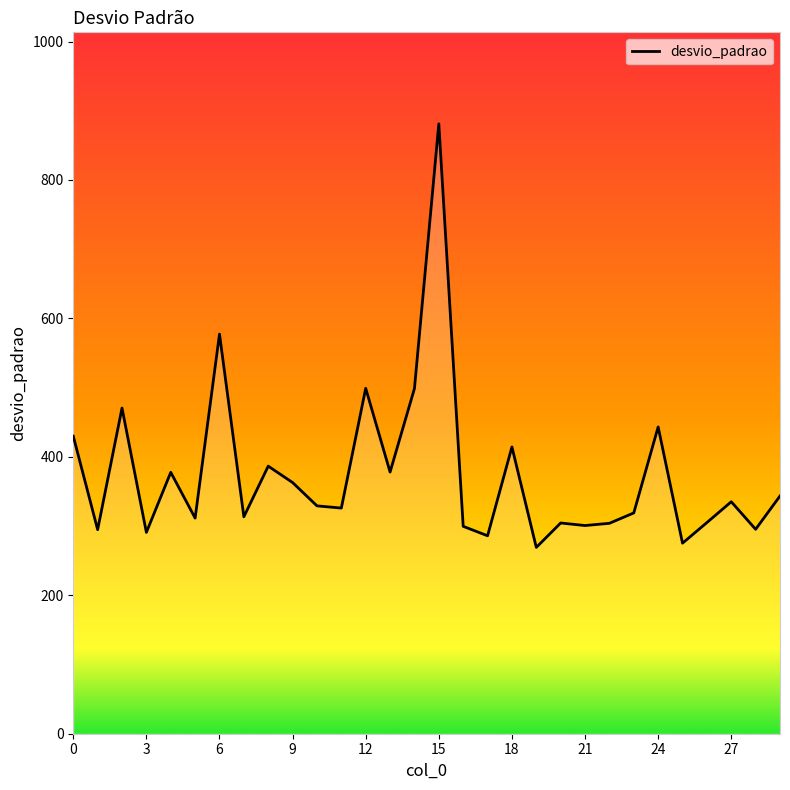

What is the smallest value displayed?

269.2